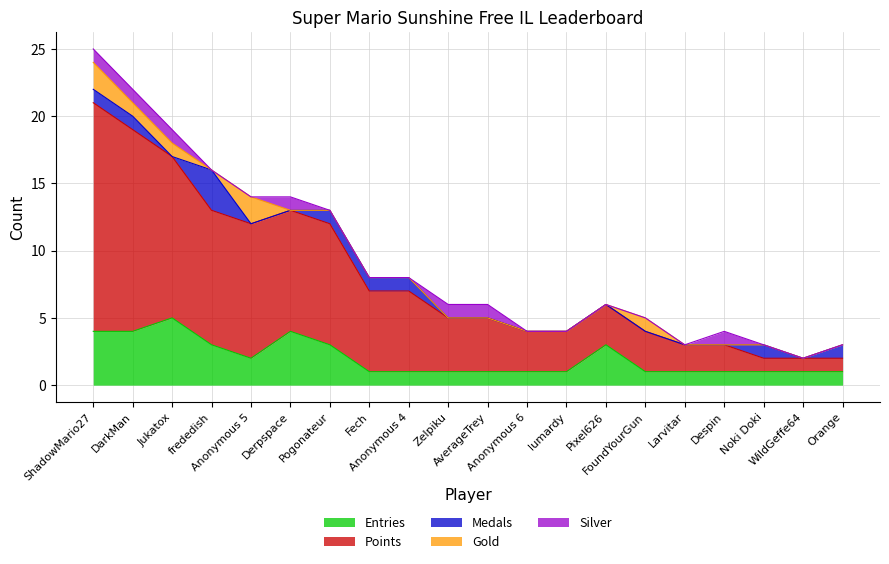

Reading right to left, extract all data points from this chart.

Entries: Orange=1	WildGeffe64=1	Noki Doki=1	Despin=1	Larvitar=1	FoundYourGun=1	Pixel626=3	lumardy=1	Anonymous 6=1	AverageTrey=1	Zelpiku=1	Anonymous 4=1	Fech=1	Pogonateur=3	Derpspace=4	Anonymous 5=2	frededish=3	Jukatox=5	DarkMan=4	ShadowMario27=4
Points: Orange=1	WildGeffe64=1	Noki Doki=1	Despin=2	Larvitar=2	FoundYourGun=3	Pixel626=3	lumardy=3	Anonymous 6=3	AverageTrey=4	Zelpiku=4	Anonymous 4=6	Fech=6	Pogonateur=9	Derpspace=9	Anonymous 5=10	frededish=10	Jukatox=12	DarkMan=15	ShadowMario27=17
Medals: Orange=1	WildGeffe64=0	Noki Doki=1	Despin=0	Larvitar=0	FoundYourGun=0	Pixel626=0	lumardy=0	Anonymous 6=0	AverageTrey=0	Zelpiku=0	Anonymous 4=1	Fech=1	Pogonateur=1	Derpspace=0	Anonymous 5=0	frededish=3	Jukatox=0	DarkMan=1	ShadowMario27=1
Gold: Orange=0	WildGeffe64=0	Noki Doki=0	Despin=0	Larvitar=0	FoundYourGun=1	Pixel626=0	lumardy=0	Anonymous 6=0	AverageTrey=0	Zelpiku=0	Anonymous 4=0	Fech=0	Pogonateur=0	Derpspace=0	Anonymous 5=2	frededish=0	Jukatox=1	DarkMan=1	ShadowMario27=2
Silver: Orange=0	WildGeffe64=0	Noki Doki=0	Despin=1	Larvitar=0	FoundYourGun=0	Pixel626=0	lumardy=0	Anonymous 6=0	AverageTrey=1	Zelpiku=1	Anonymous 4=0	Fech=0	Pogonateur=0	Derpspace=1	Anonymous 5=0	frededish=0	Jukatox=1	DarkMan=1	ShadowMario27=1